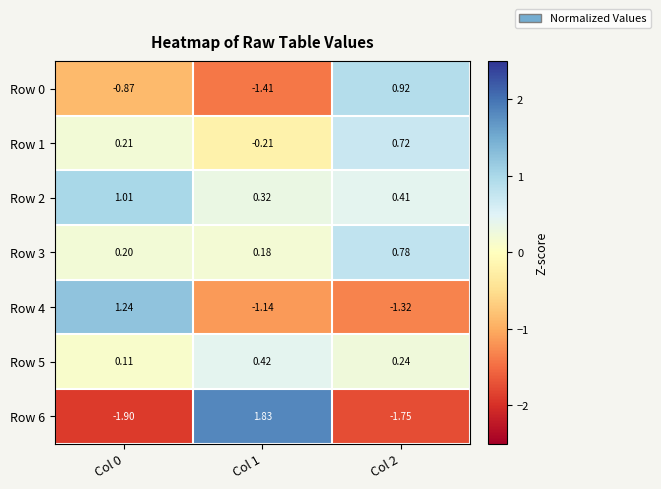

At Col 1, list the series in order from smallest to largest.

Row 0, Row 4, Row 1, Row 3, Row 2, Row 5, Row 6